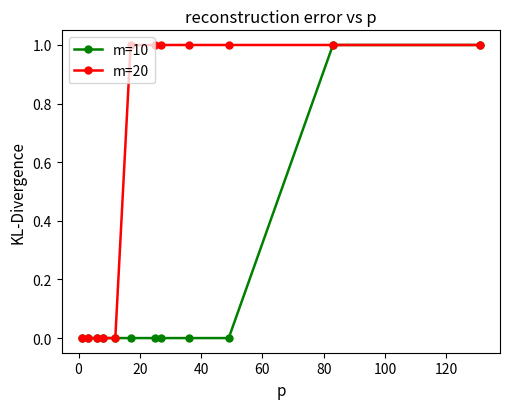

What are all the series names shown in the legend?

m=10, m=20